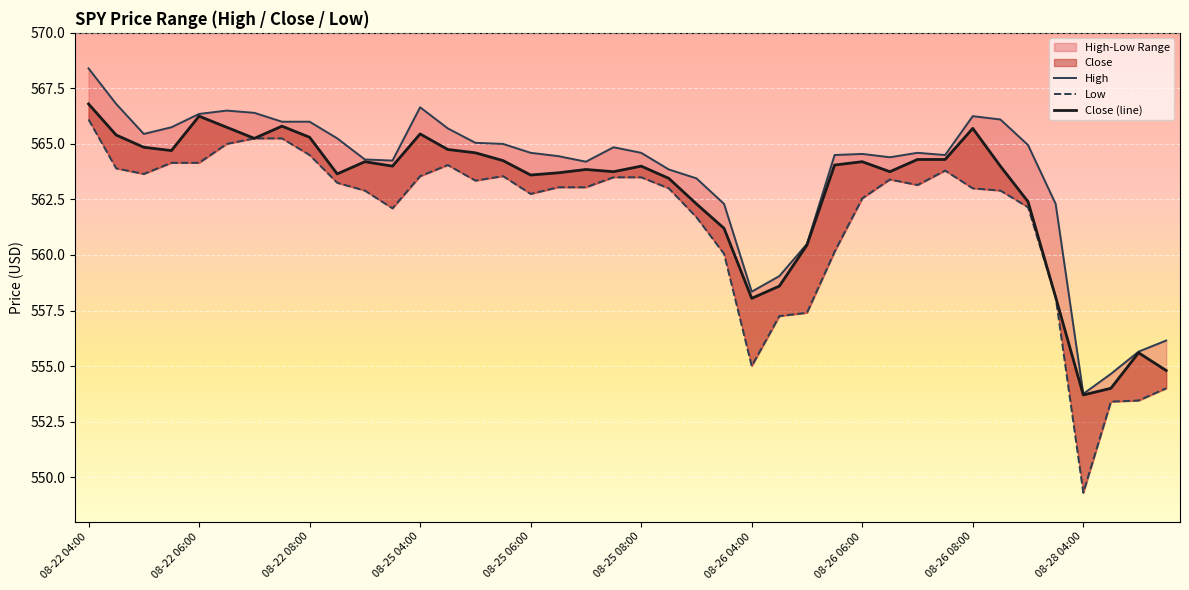

At 08-25 04:00, list the series in order from largest to smallest.

High, Close (line), Low